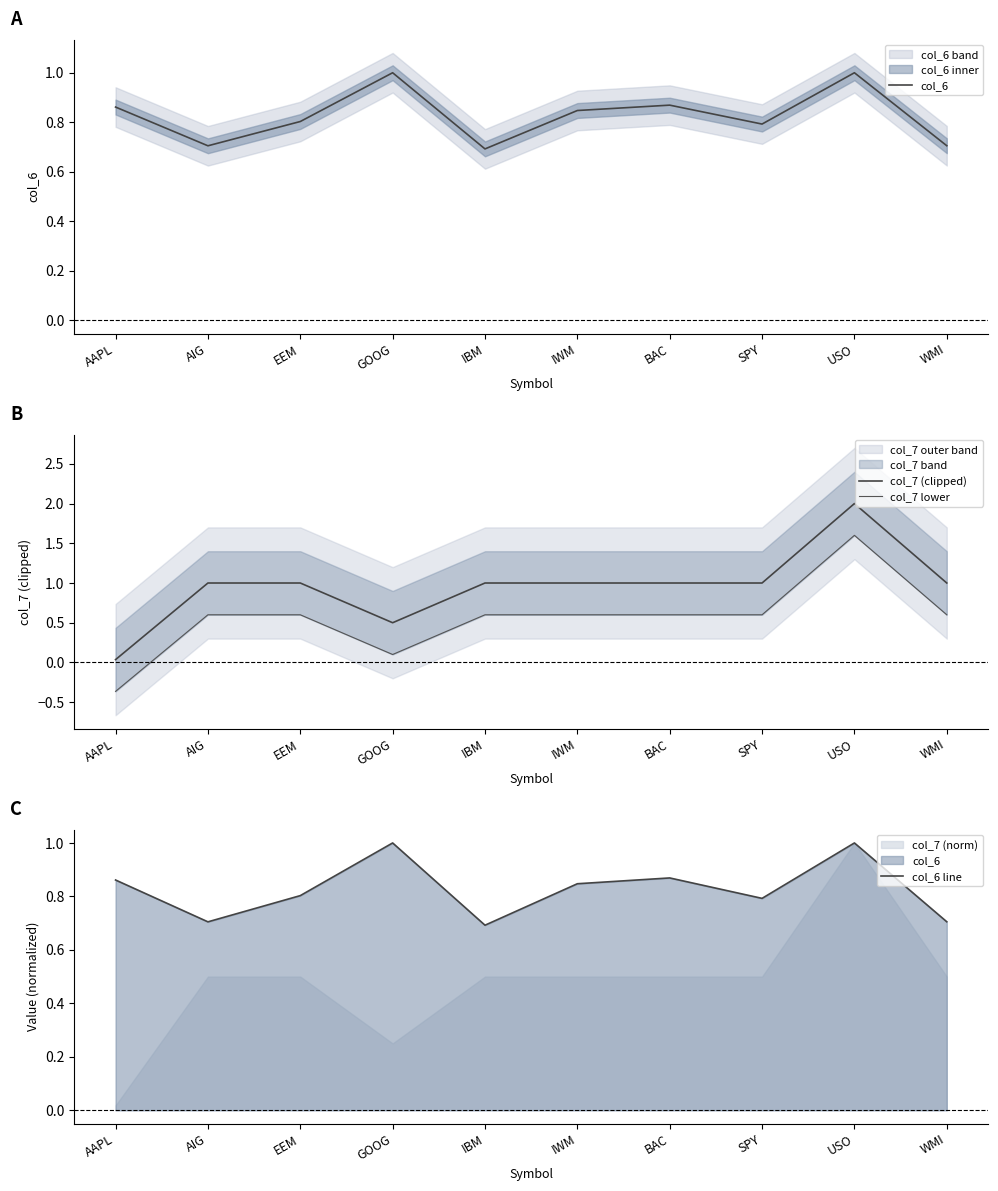

Is it true that col_7 (clipped) equals 0.6 at WMI?

False